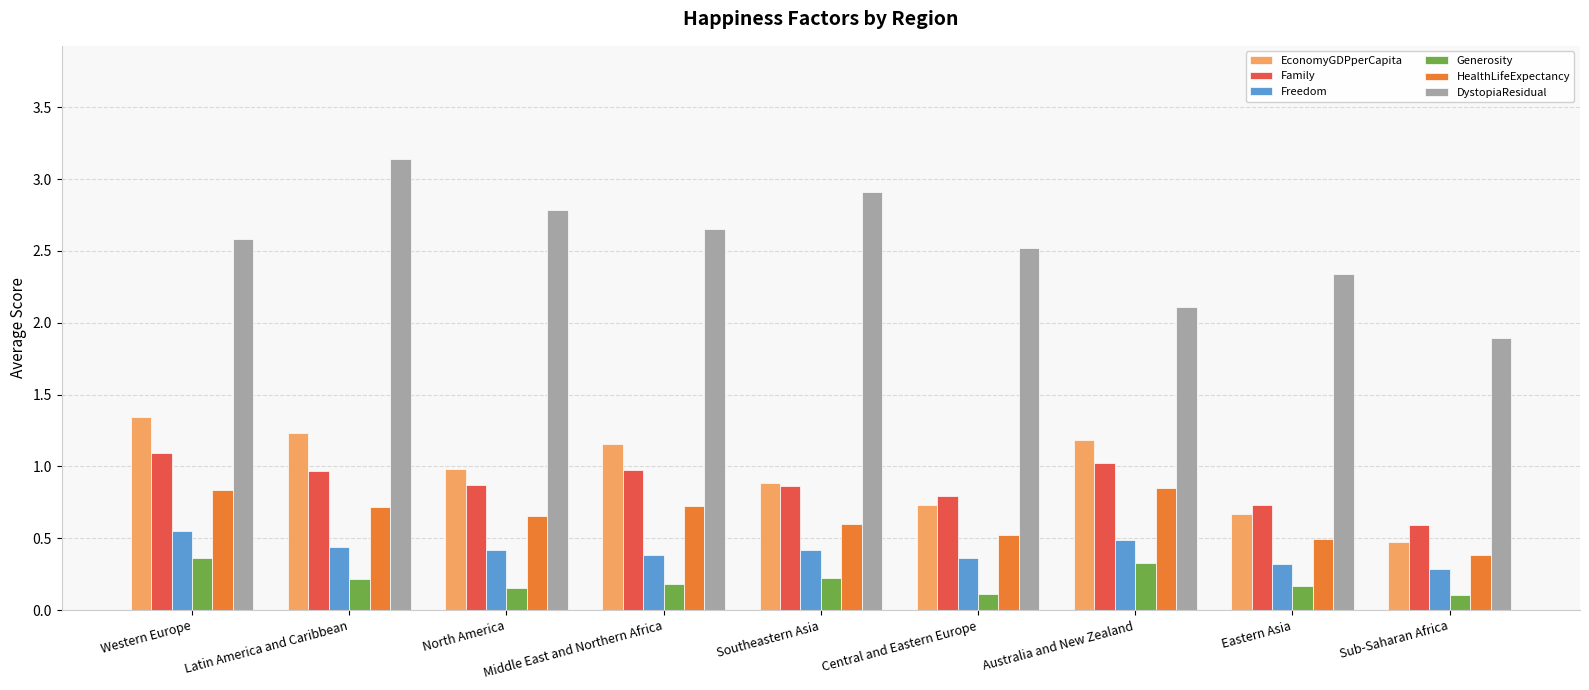

At North America, list the series in order from largest to smallest.

DystopiaResidual, EconomyGDPperCapita, Family, HealthLifeExpectancy, Freedom, Generosity